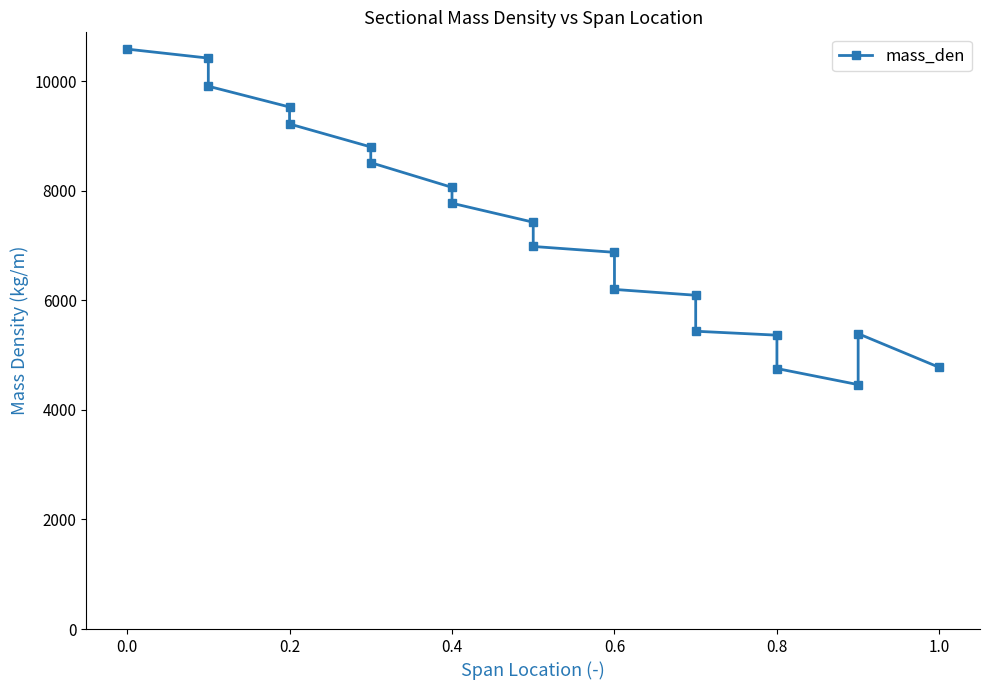

How many lines are shown in the chart?

1